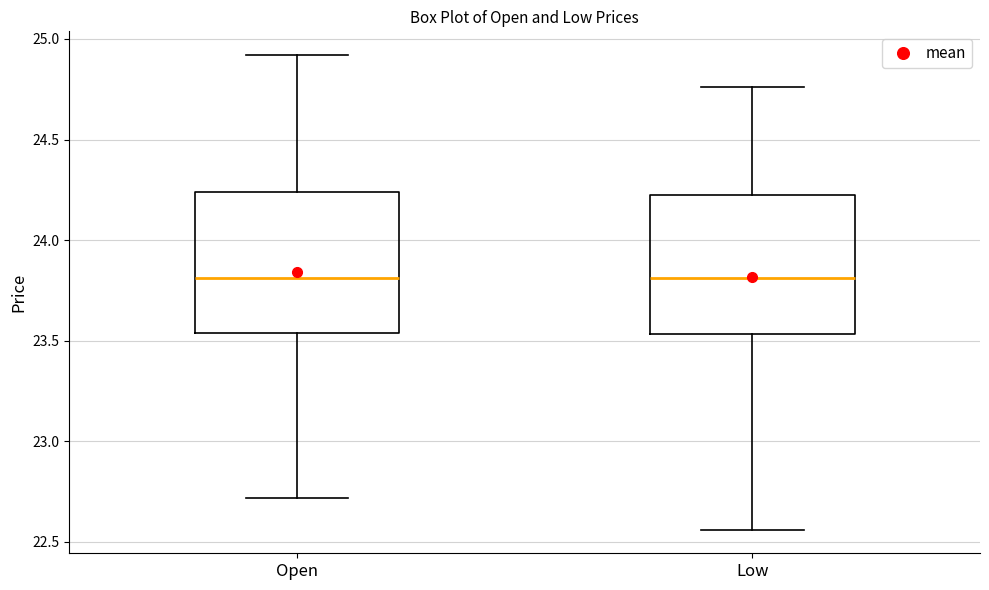

Where does the upper whisker of the box for Low end on the y-axis? The values are not printed on the chart, so give them approximately, as read against the axis.

24.75